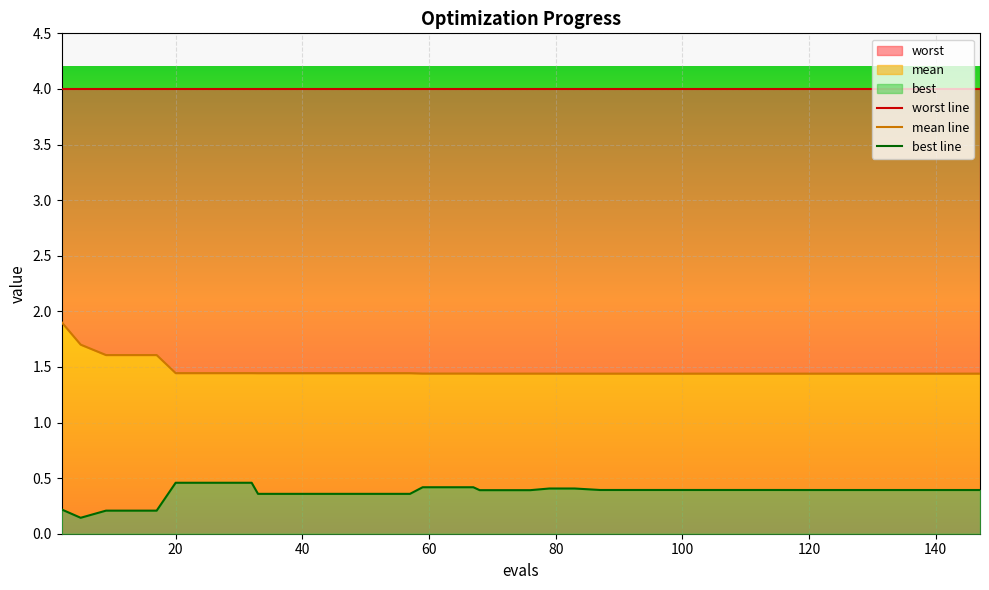

List the series in order of their peak value, highest first.

worst line, mean line, best line